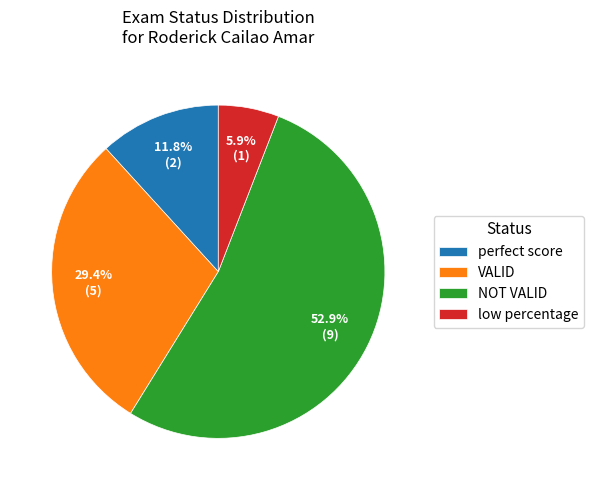

Approximately how many times larger is the value at perfect score compared to NOT VALID?

0.2